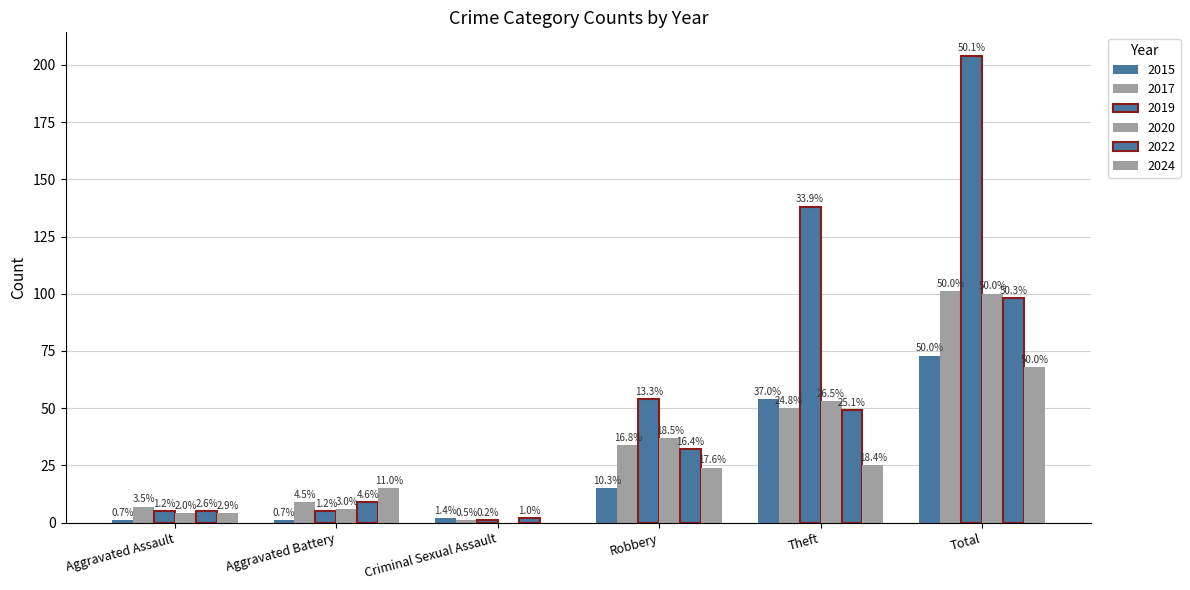

How many groups of bars are there?

6